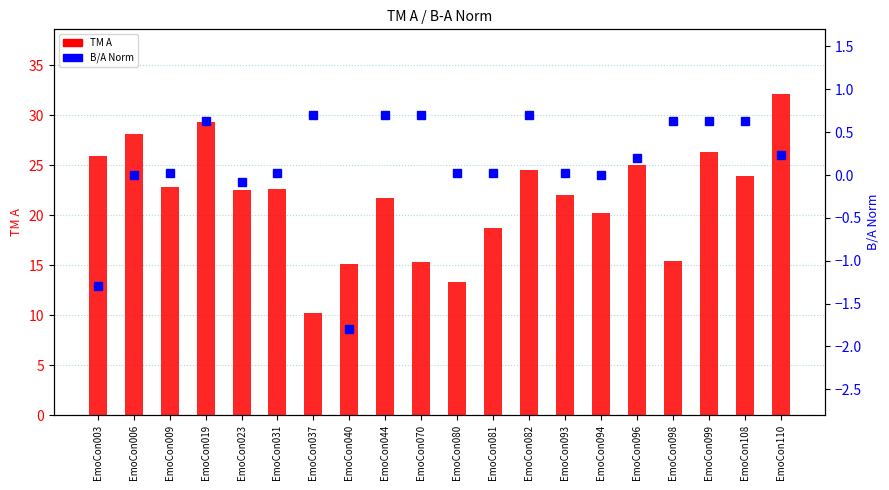

Reading left to right, what are all the values shown in this chart?

TM A: 25.9	28.2	22.8	29.3	22.6	22.6	10.2	15.1	21.7	15.3	13.3	18.8	24.6	22.1	20.2	25.0	15.4	26.3	23.9	32.2
B/A Norm: -1.3	0.0	0.0	0.6	-0.1	0.0	0.7	-1.8	0.7	0.7	0.0	0.0	0.7	0.0	0.0	0.2	0.6	0.6	0.6	0.2